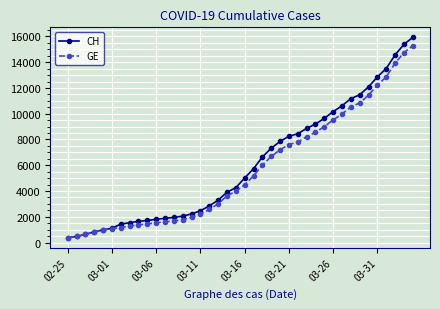

What is the difference between the maximum and second lowest values in the GE series?

14805